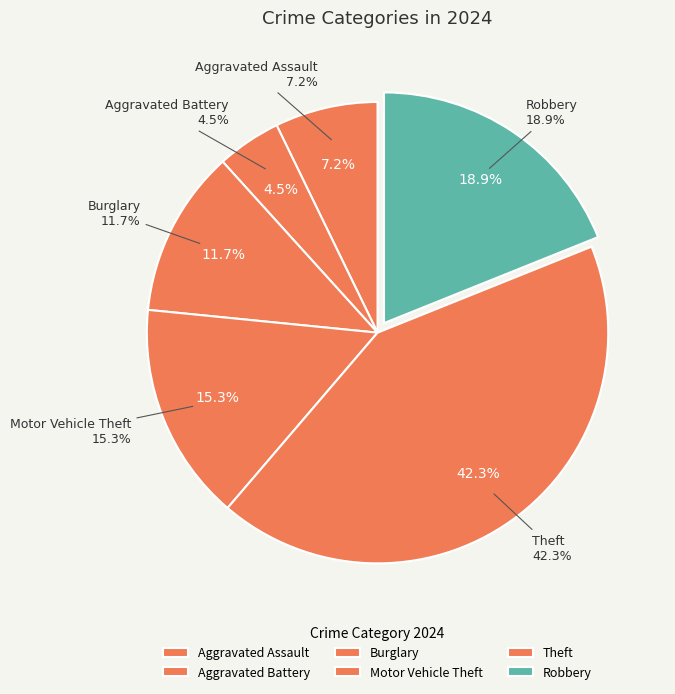

What percentage do Motor Vehicle Theft and Aggravated Assault together represent?

22.5%